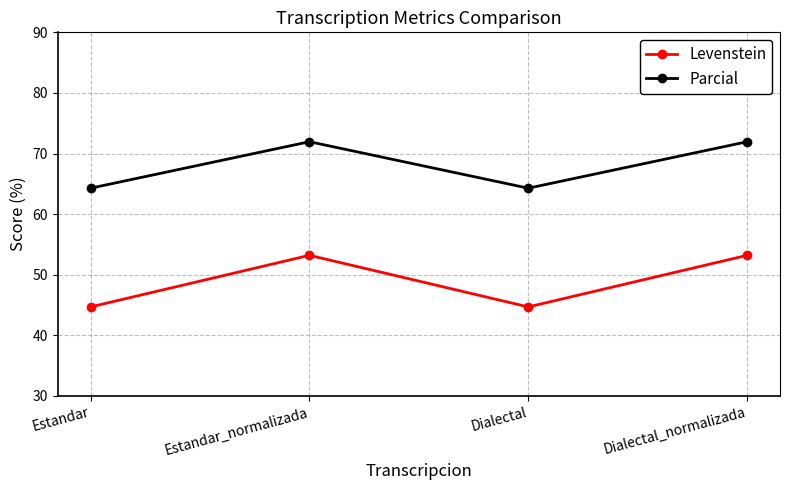

What is the spread (max minus min) of values at Estandar_normalizada?

18.7